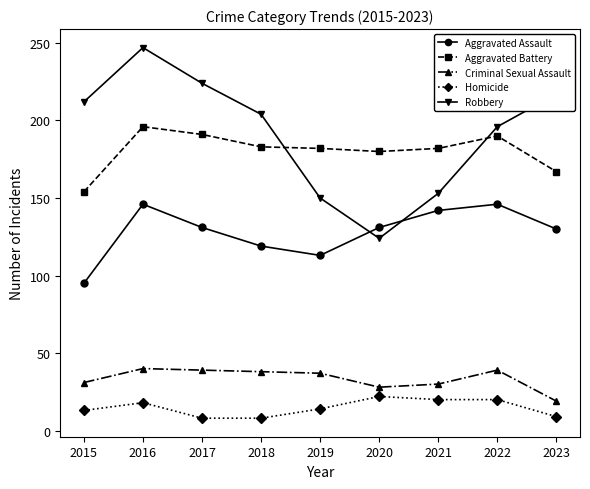

At which category is the sum across all series the highest?

2016